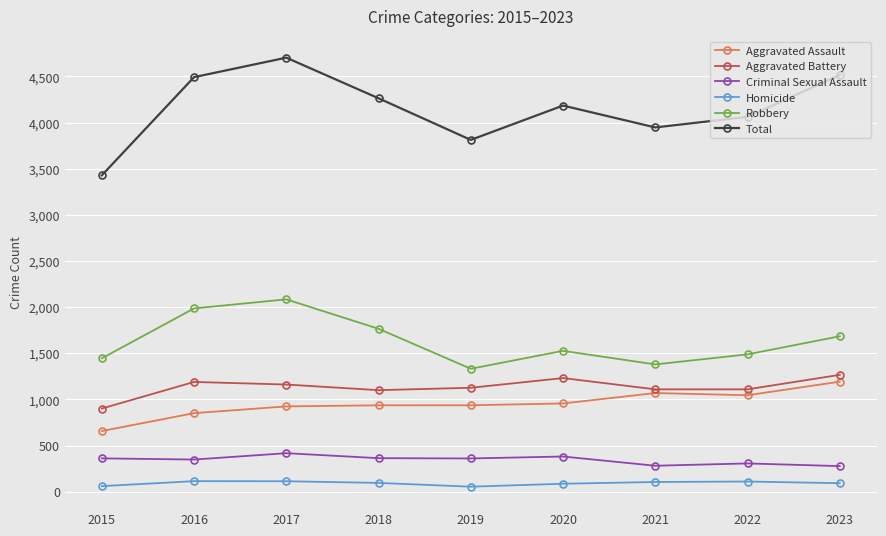

Which label corresponds to the largest value in the chart?

2017